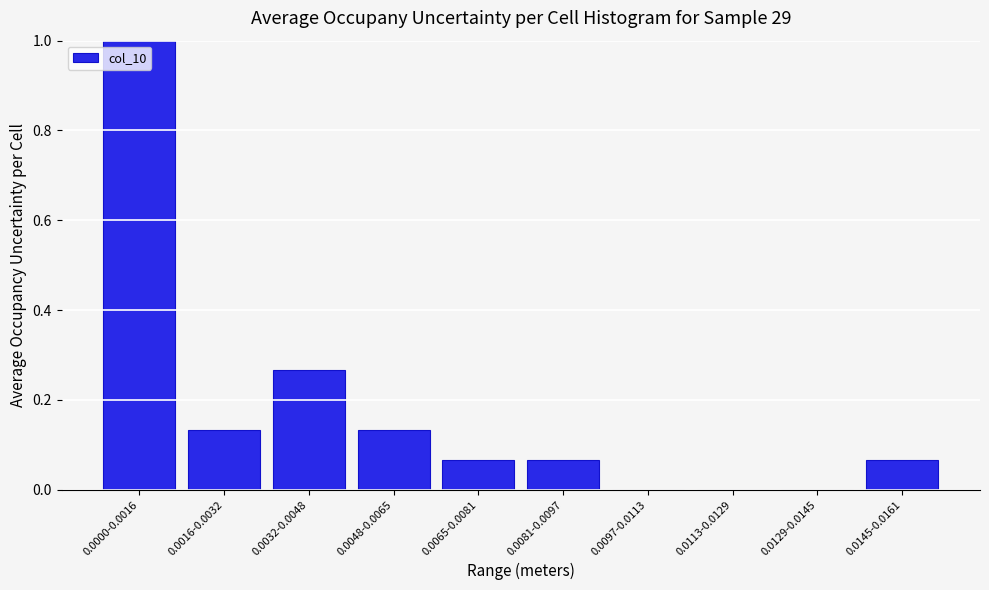

Which label corresponds to the largest value in the chart?

0.0000-0.0016